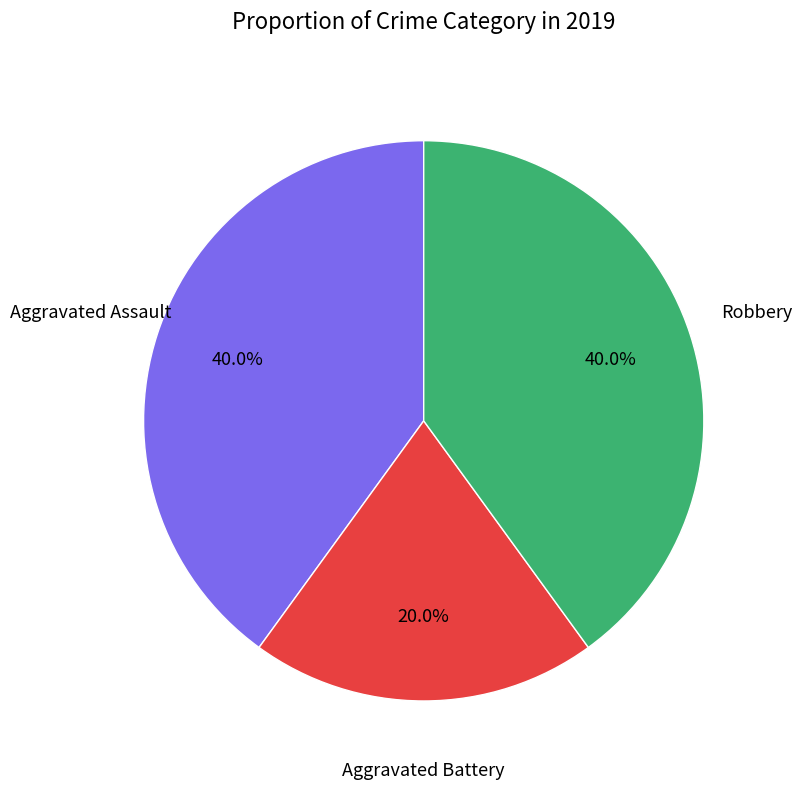

Does any single category account for the majority?

No